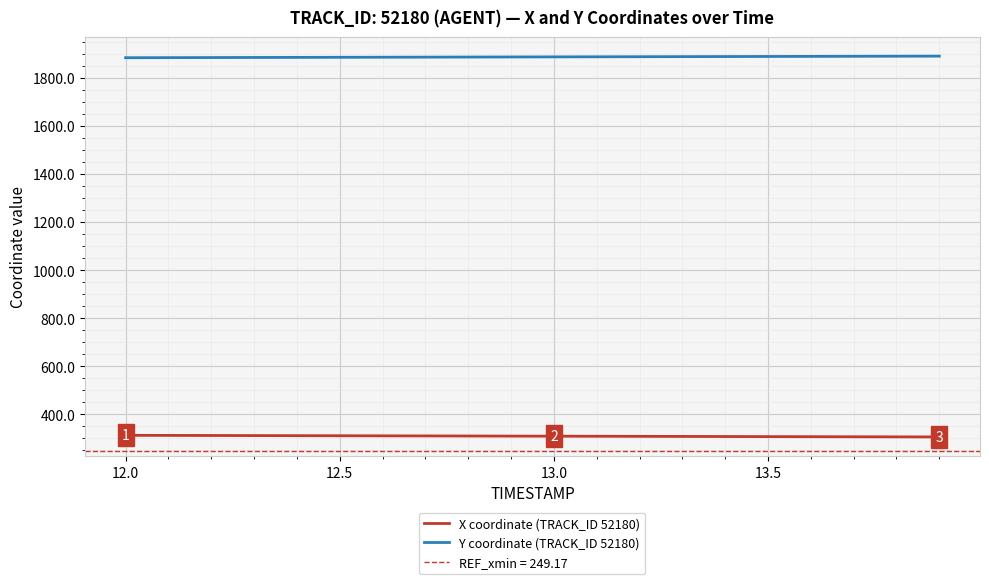

True or false: Y coordinate (TRACK_ID 52180) and X coordinate (TRACK_ID 52180) intersect in this chart.

False